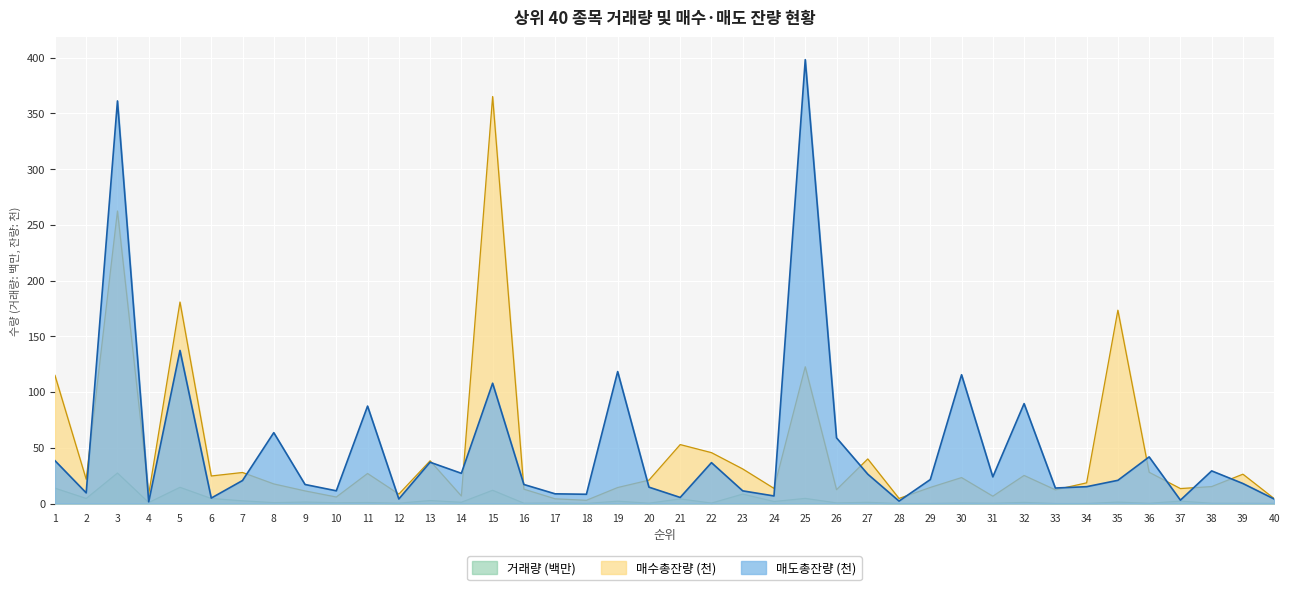

What value does the 매수총잔량 series have at 30?

23.3